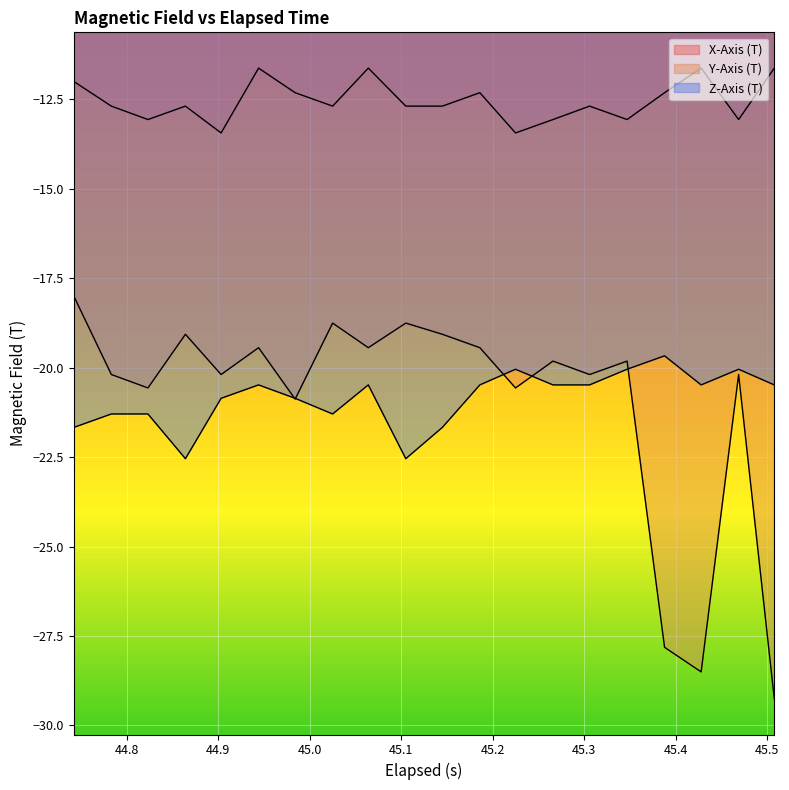

True or false: Z-Axis (T) and X-Axis (T) intersect in this chart.

False